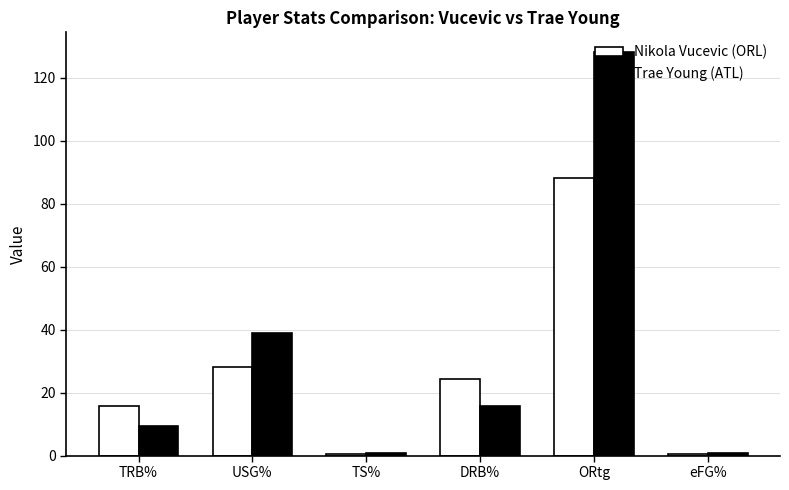

The value of Trae Young (ATL) at ORtg is 43.5. True or false?

False